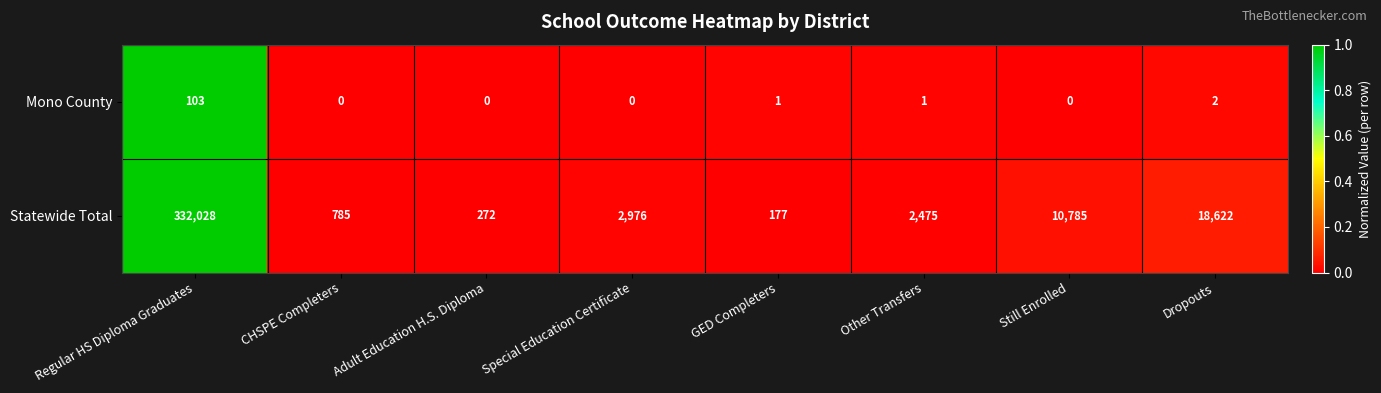

At how many categories does at least one series exceed 0?

8